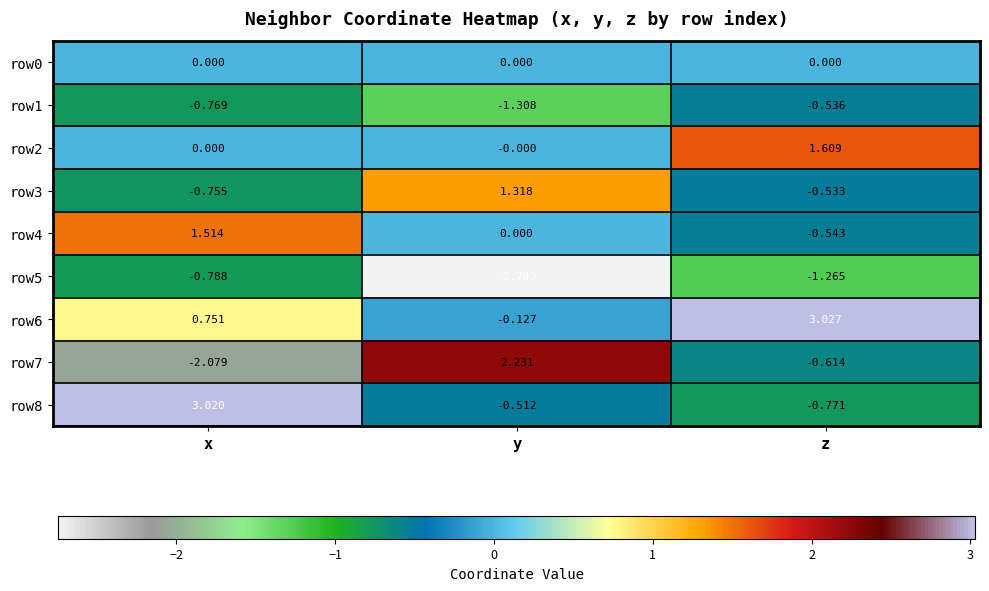

Which series changed the most between y and z?

row6